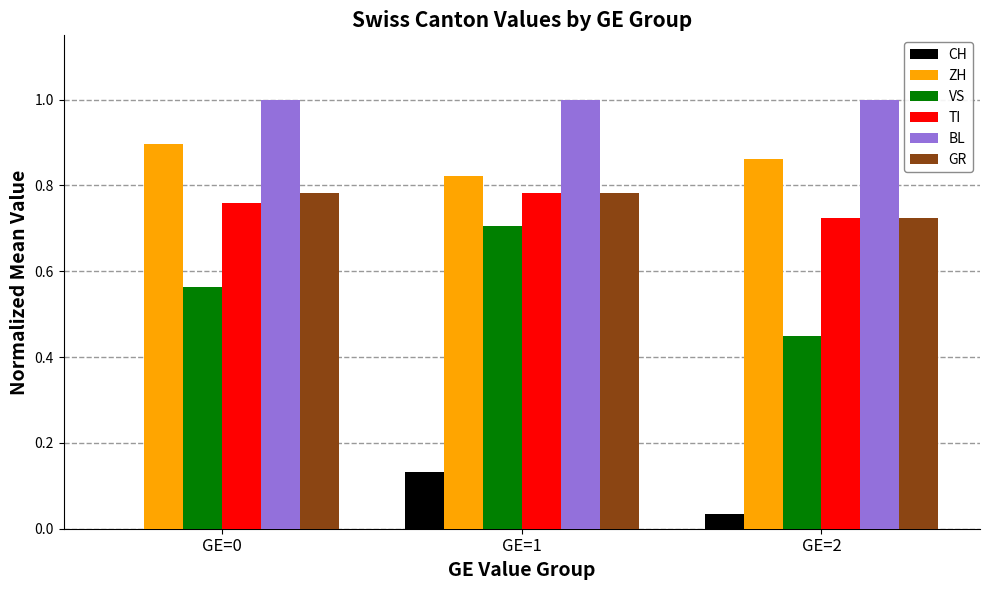

What is the maximum value shown in the chart?

1.0